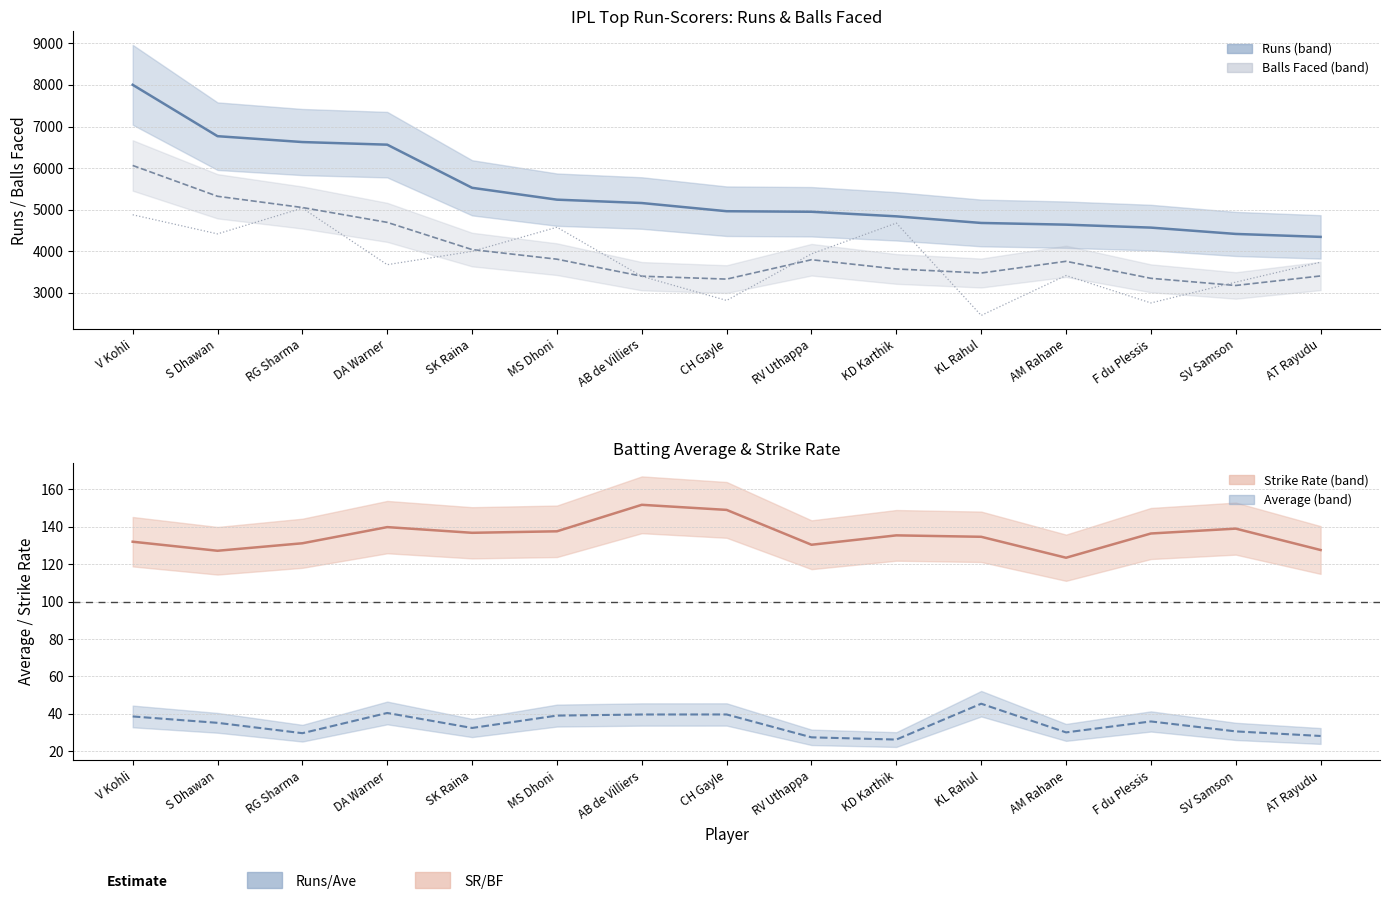

What is the ratio of the value at DA Warner to the value at KL Rahul?

1.5